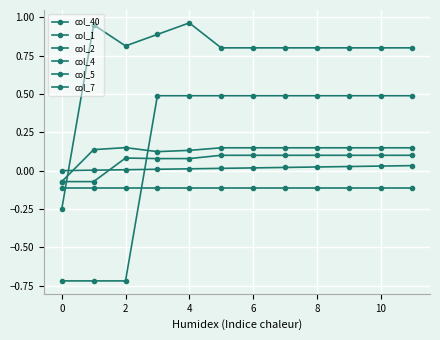

Reading left to right, what are all the values shown in this chart?

col_40: 0.0	0.0	0.0	0.0	0.0	0.0	0.0	0.0	0.0	0.0	0.0	0.0
col_1: -0.2	1.0	0.8	0.9	1.0	0.8	0.8	0.8	0.8	0.8	0.8	0.8
col_2: -0.7	-0.7	-0.7	0.5	0.5	0.5	0.5	0.5	0.5	0.5	0.5	0.5
col_4: -0.1	0.1	0.1	0.1	0.1	0.1	0.1	0.1	0.1	0.1	0.1	0.1
col_5: -0.1	-0.1	0.1	0.1	0.1	0.1	0.1	0.1	0.1	0.1	0.1	0.1
col_7: -0.1	-0.1	-0.1	-0.1	-0.1	-0.1	-0.1	-0.1	-0.1	-0.1	-0.1	-0.1